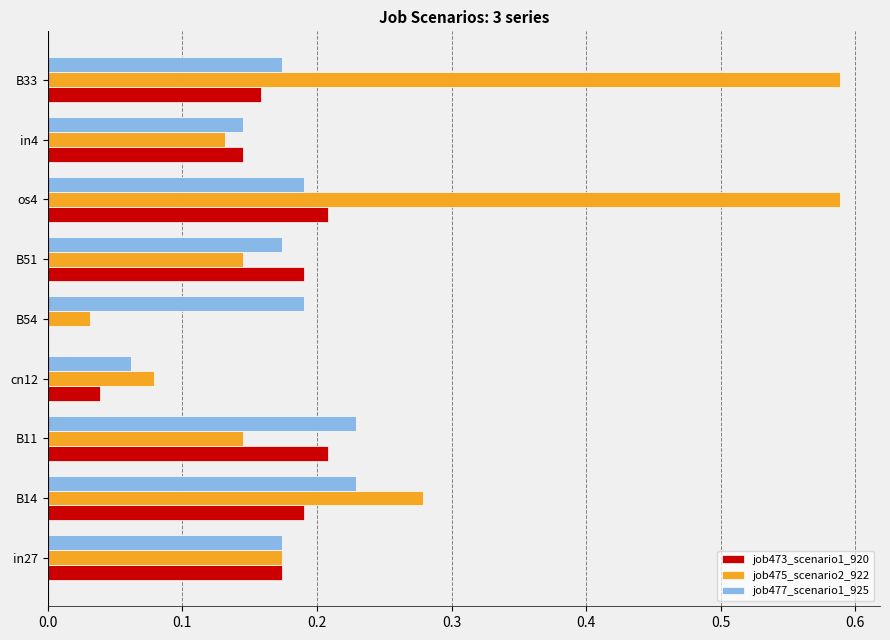

What is the sum of all job475_scenario2_922 values?

2.2